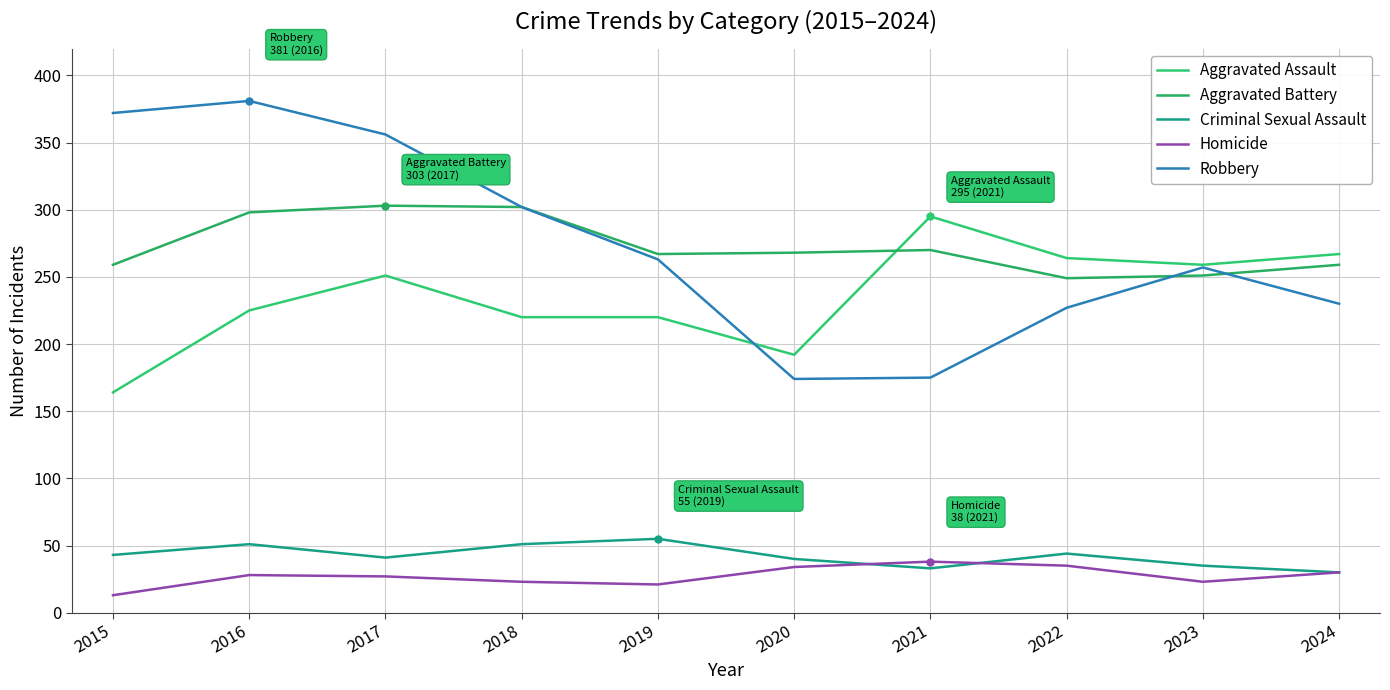

Is the value of Homicide at 2021 greater than the value of Criminal Sexual Assault at 2024?

Yes